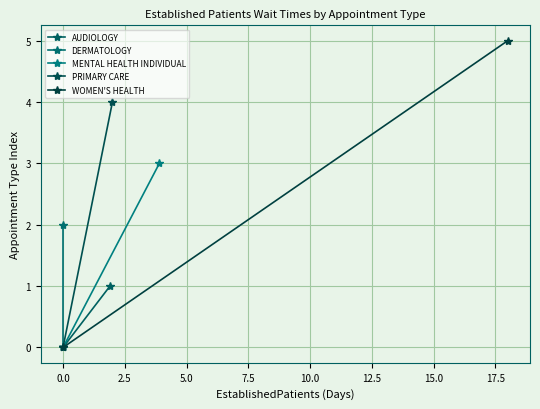

Is the value of AUDIOLOGY at 0.0 greater than the value of PRIMARY CARE at 0.0?

No